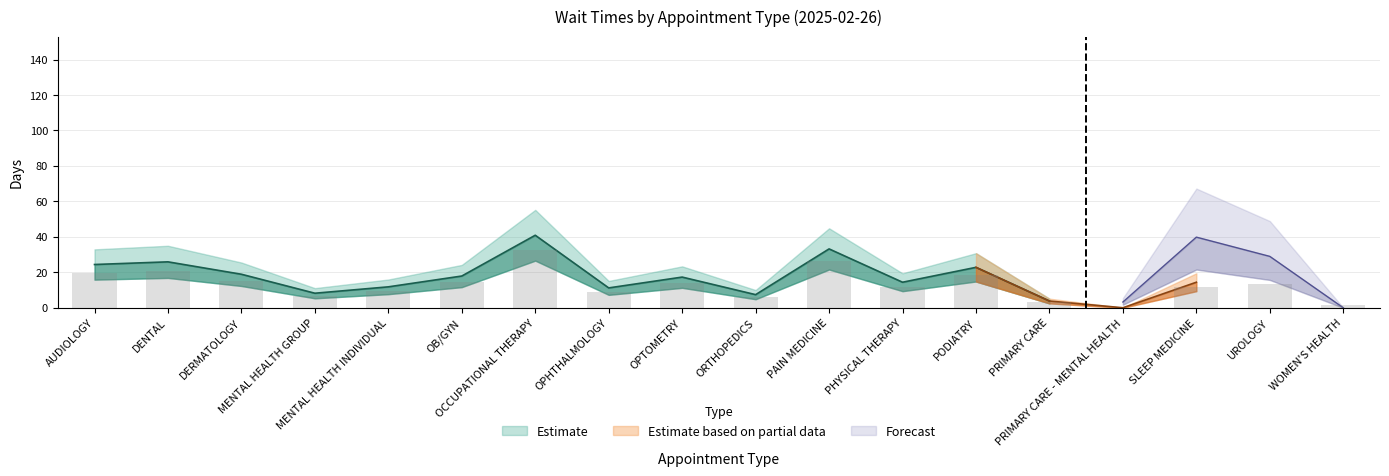

What is the greatest value displayed?

32.7